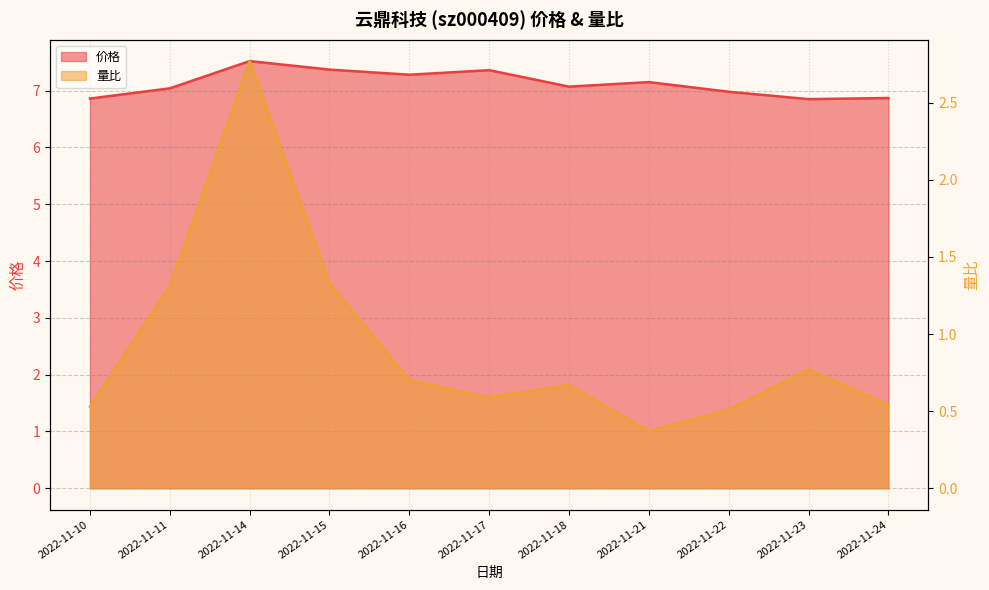

Does the chart display data point markers on the line(s)?

No